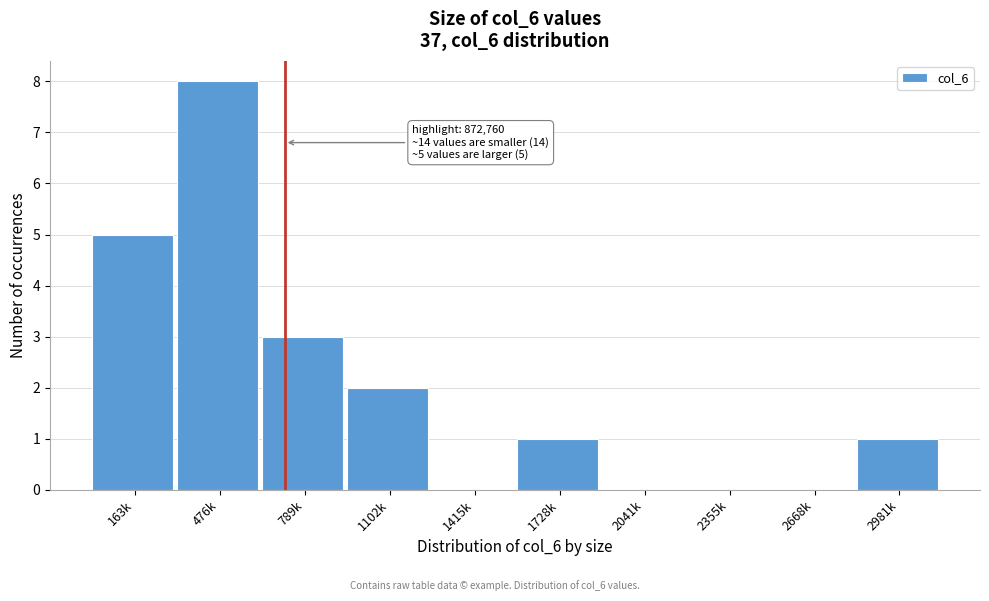

Reading left to right, what are all the values shown in this chart?

163k=5	476k=8	789k=3	1102k=2	1415k=0	1728k=1	2041k=0	2355k=0	2668k=0	2981k=1